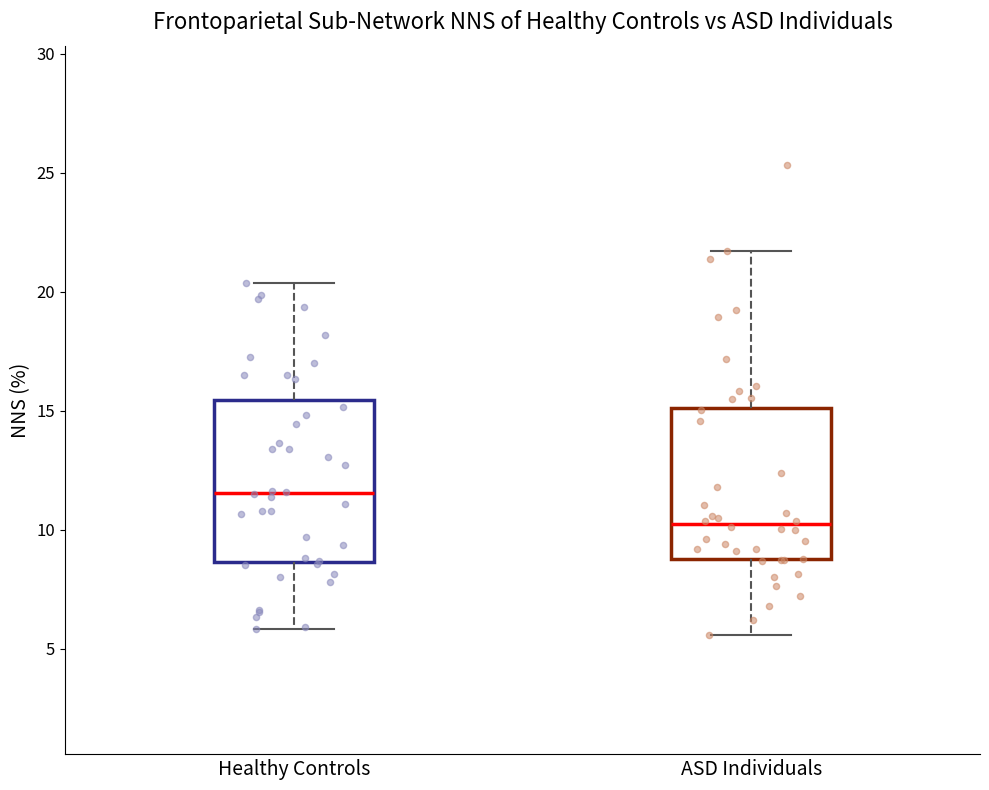

Which box's median line is the highest?

Healthy Controls